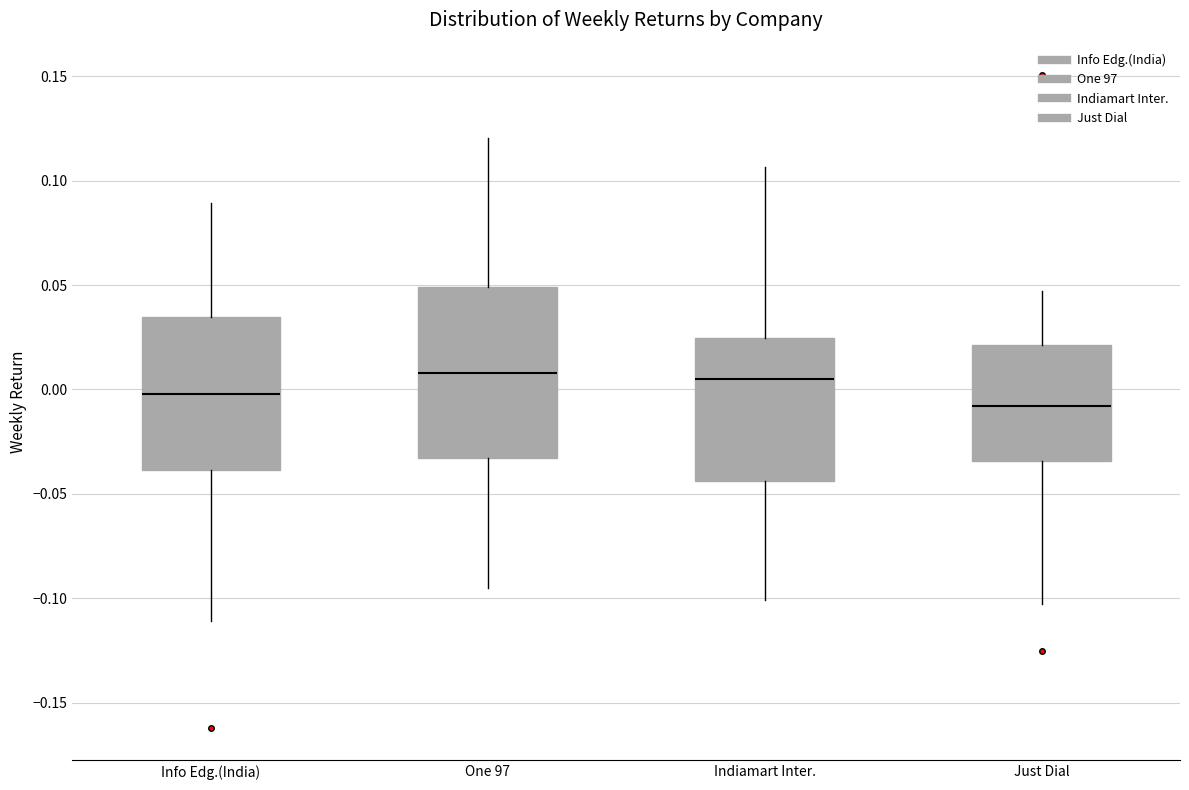

Reading left to right, read every box against the y-axis: the position of its median line, the range the box covers, and the ends of its whiskers. The values are not printed on the chart, so give them approximately, as read against the axis.

Info Edg.(India): median 0.000, box -0.040 to 0.035, whiskers -0.110 to 0.090
One 97: median 0.010, box -0.035 to 0.050, whiskers -0.095 to 0.120
Indiamart Inter.: median 0.005, box -0.045 to 0.025, whiskers -0.100 to 0.105
Just Dial: median -0.010, box -0.035 to 0.020, whiskers -0.105 to 0.045